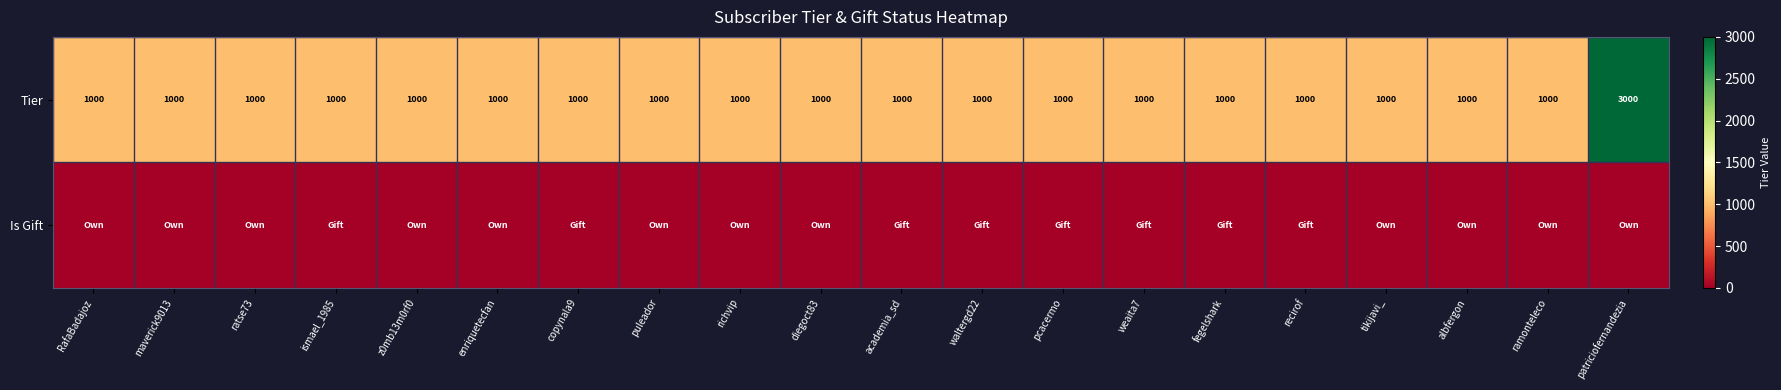

Is it true that Tier equals 595 at diegoct83?

False